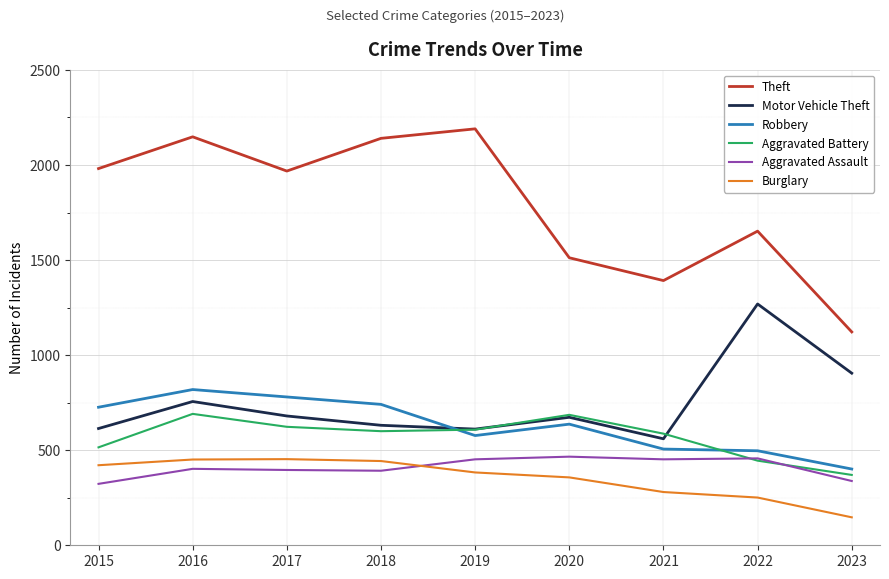

True or false: Robbery and Theft cross at least once.

False